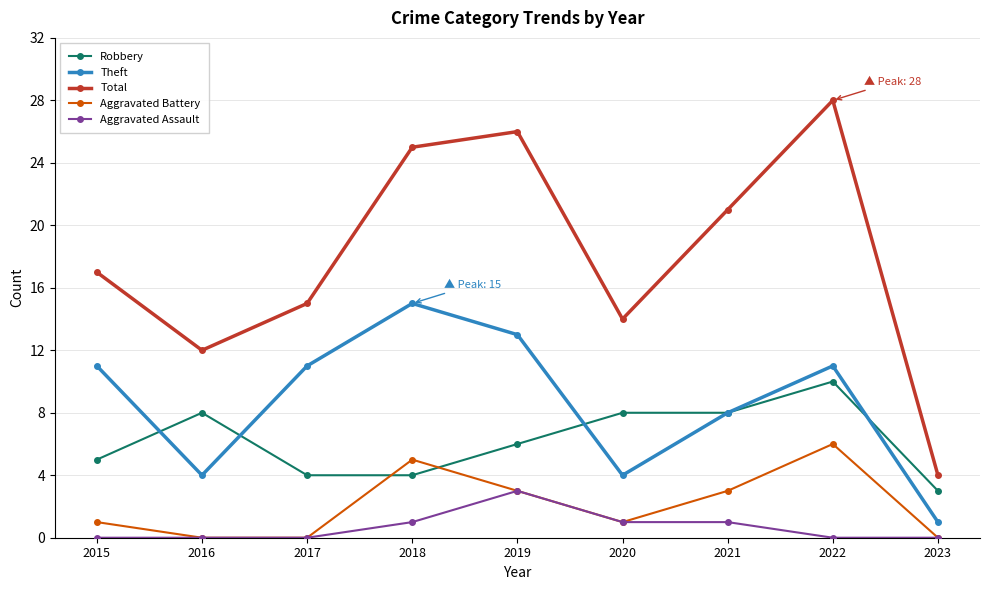

True or false: Robbery has a value of 3 at 2023.

True